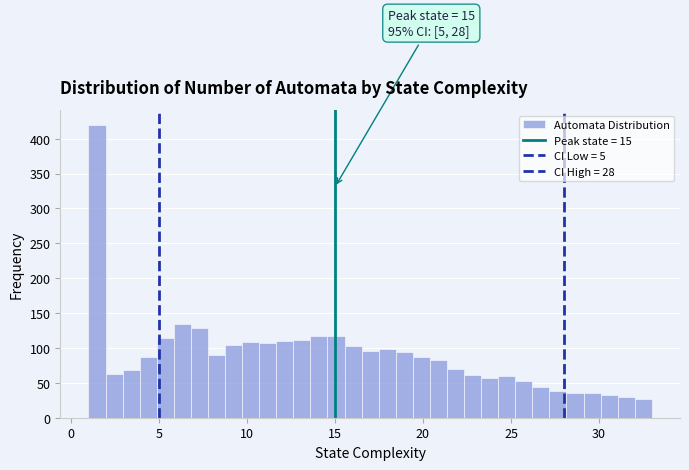

Read against the x-axis, roughly where is the centre of the tallest bar?

1.5